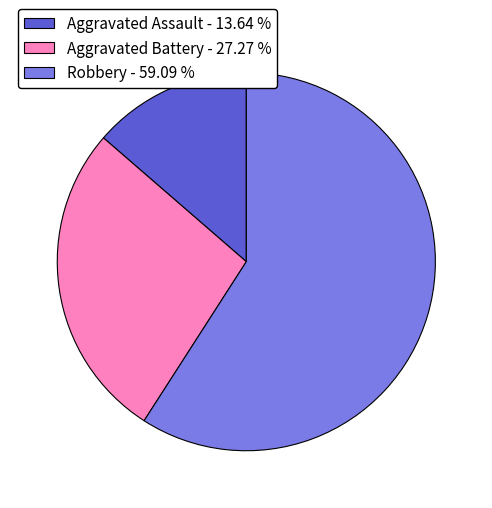

What is the ratio of the value at Aggravated Battery - 27.27 % to the value at Aggravated Assault - 13.64 %?

2.0